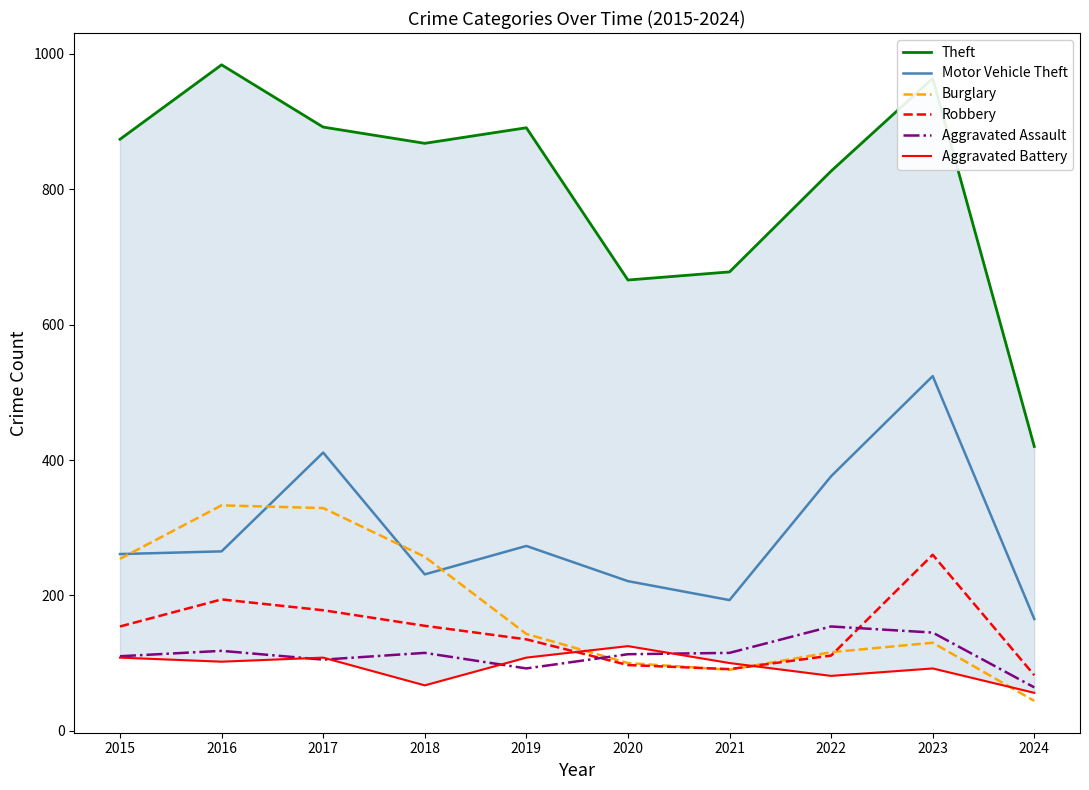

What is the total value across all series at 2022?

1665